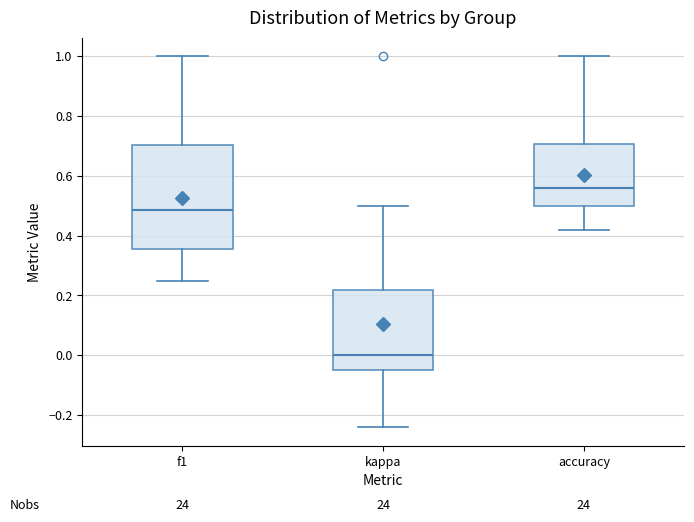

Which box is the tallest, from its lower edge to its upper edge?

f1